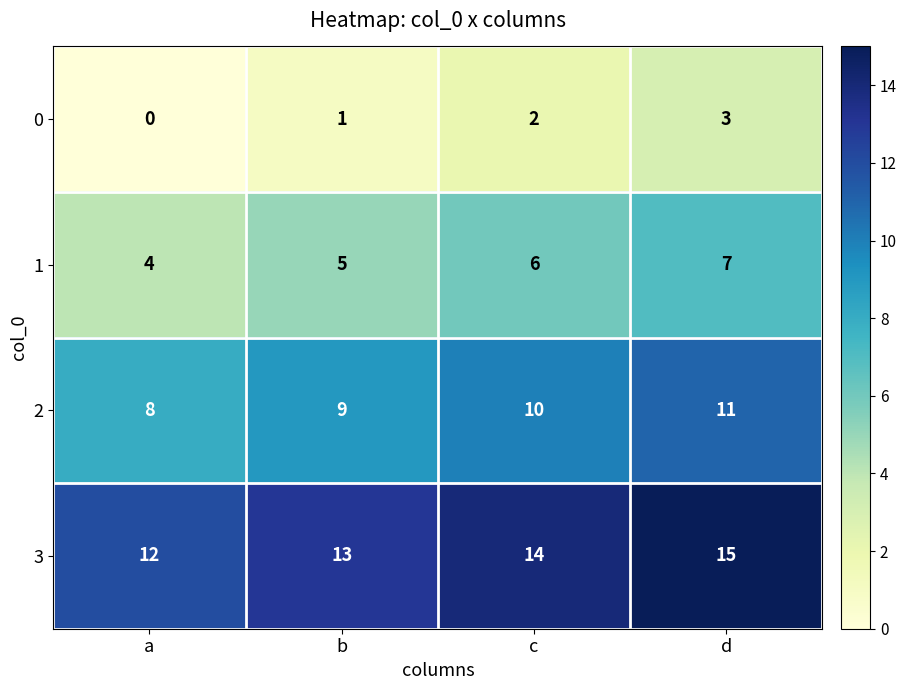

How many data points does each series have?

4